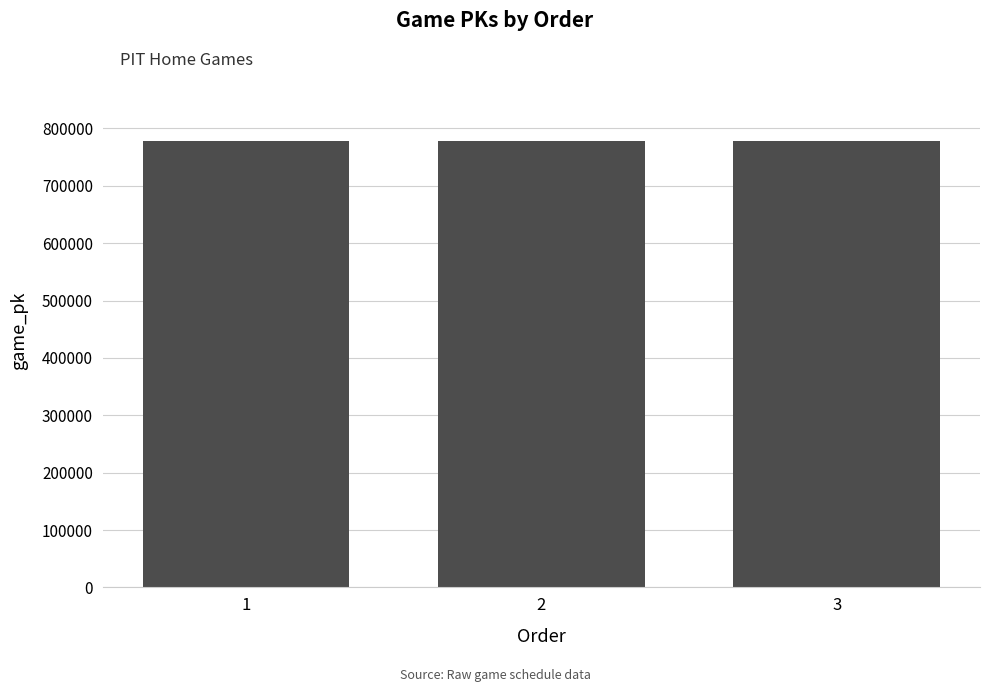

How many bars are there in total?

3